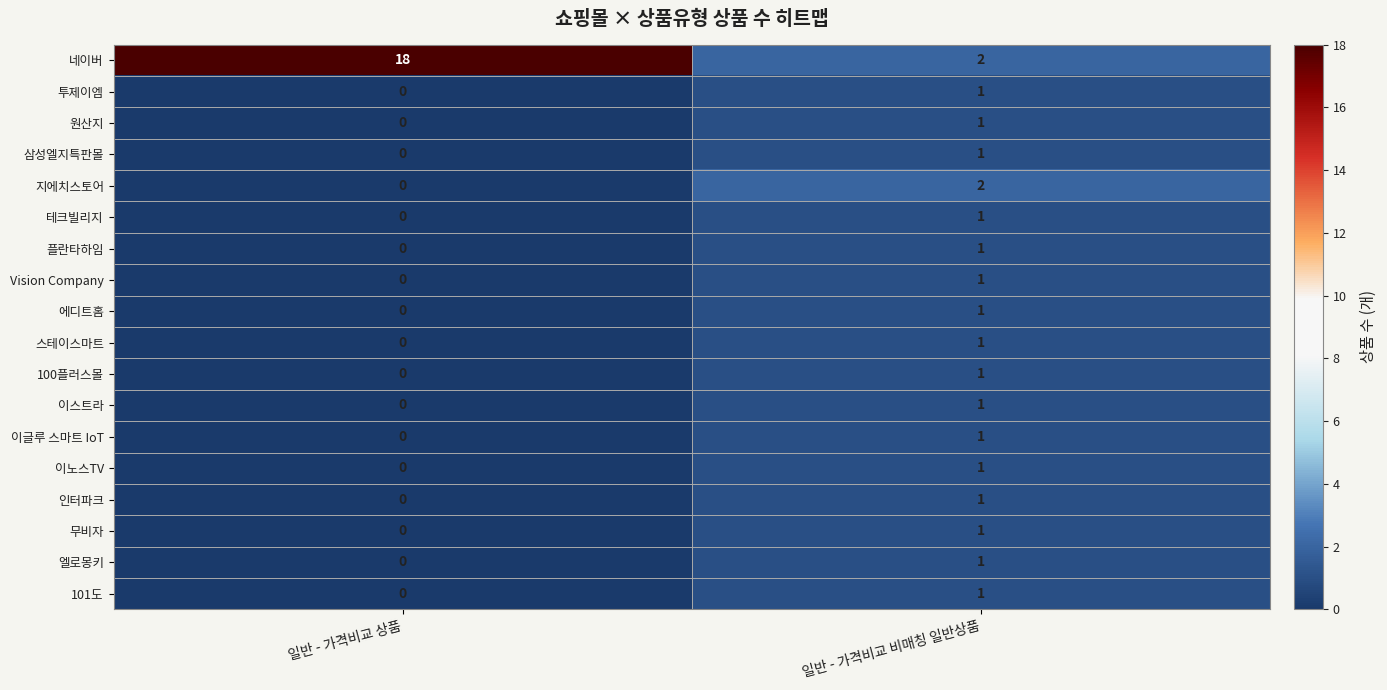

Which series has the widest spread of values?

네이버